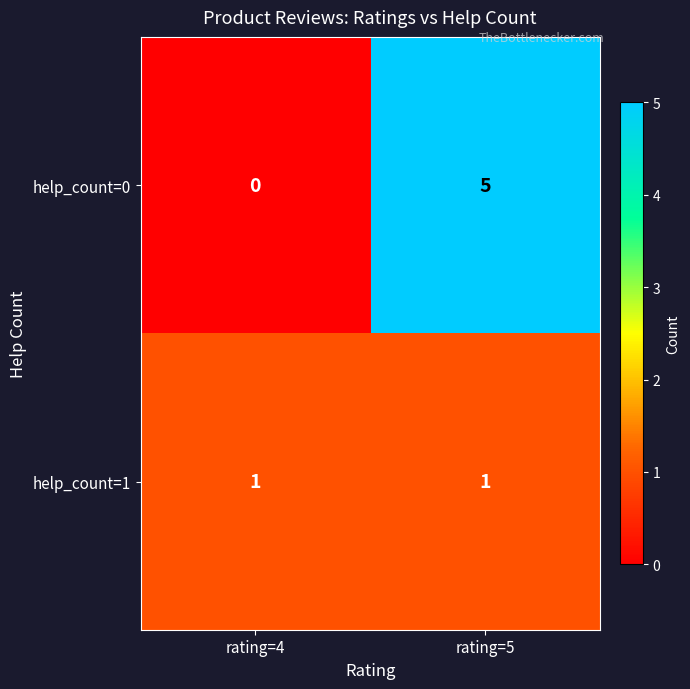

Reading left to right, transcribe all the data shown in this chart.

help_count=0: rating=4=0	rating=5=5
help_count=1: rating=4=1	rating=5=1